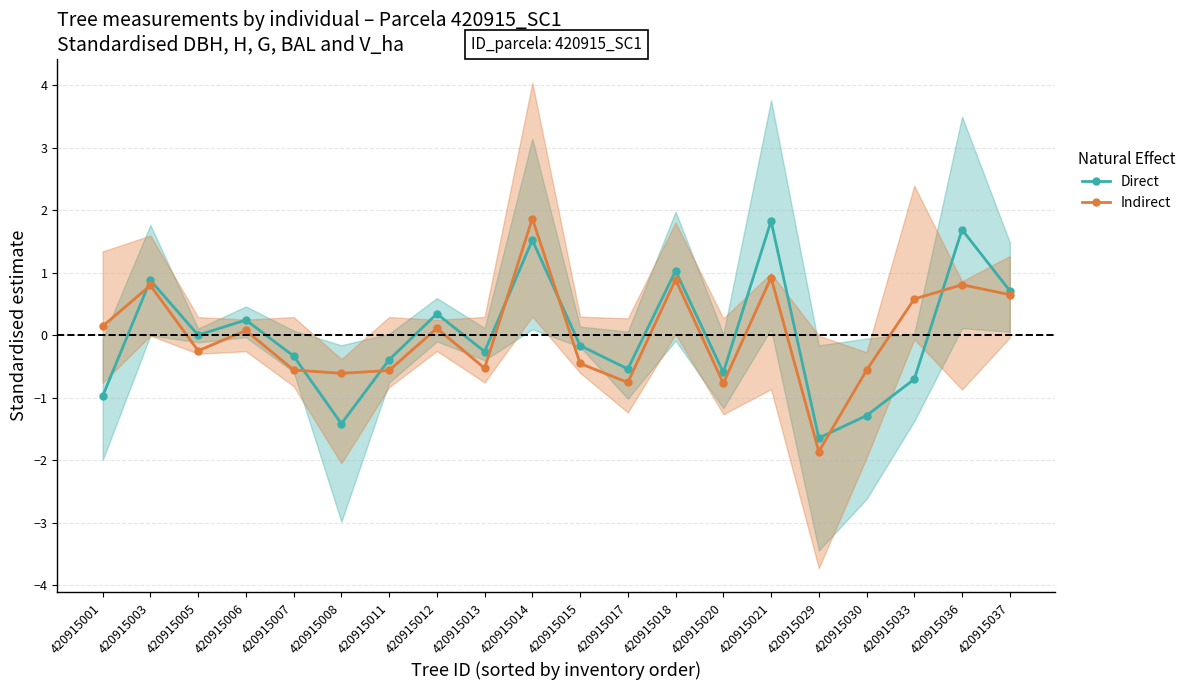

At how many categories does at least one series exceed 0?

11